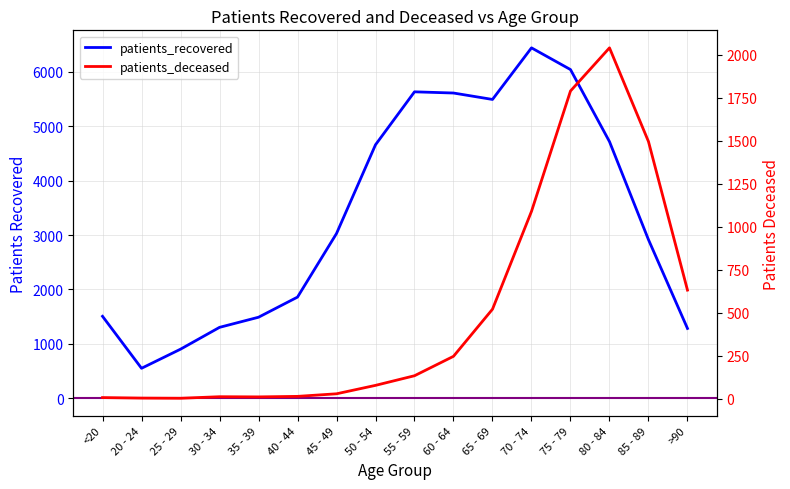

How many interior local peaks does the patients_recovered series have?

2